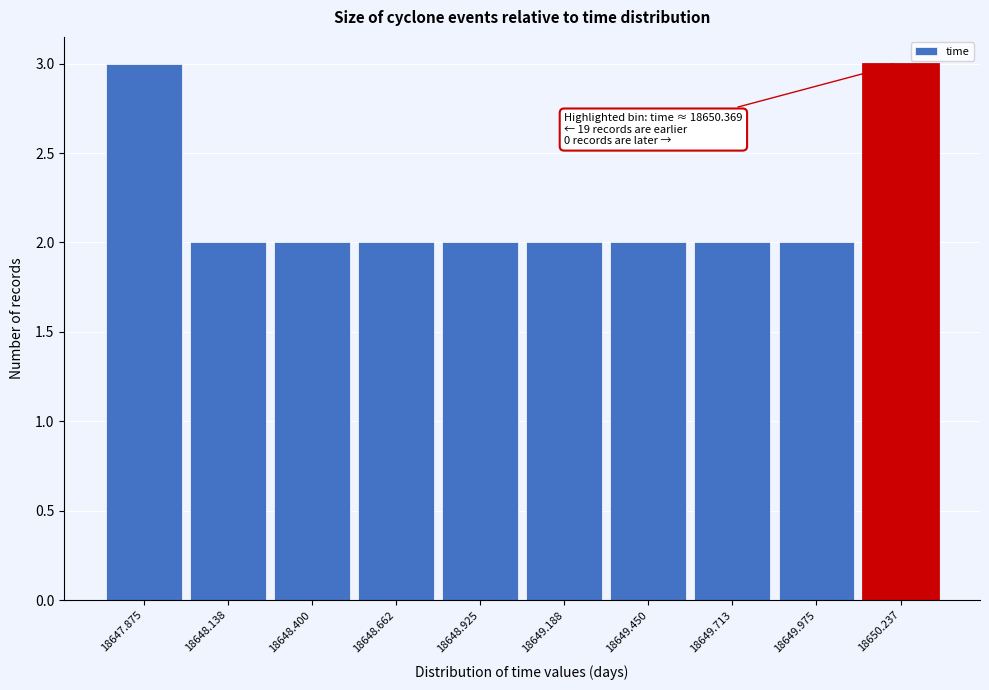

Reading left to right, extract all data points from this chart.

3	2	2	2	2	2	2	2	2	3